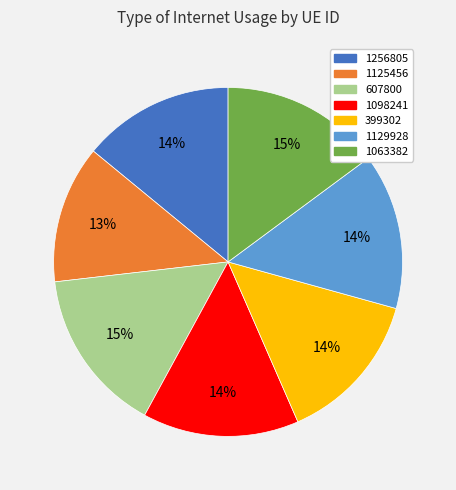

Is there any slice that represents more than half of the pie?

No